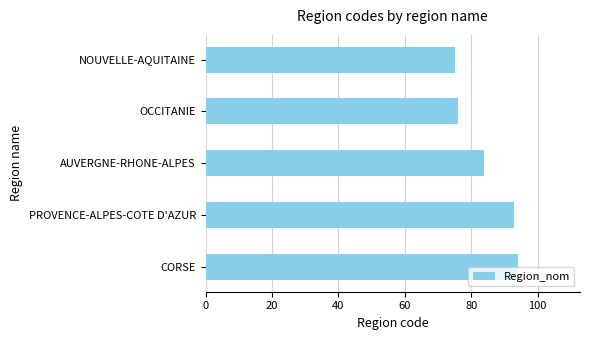

Reading bottom to top, what are all the values shown in this chart?

94	93	84	76	75